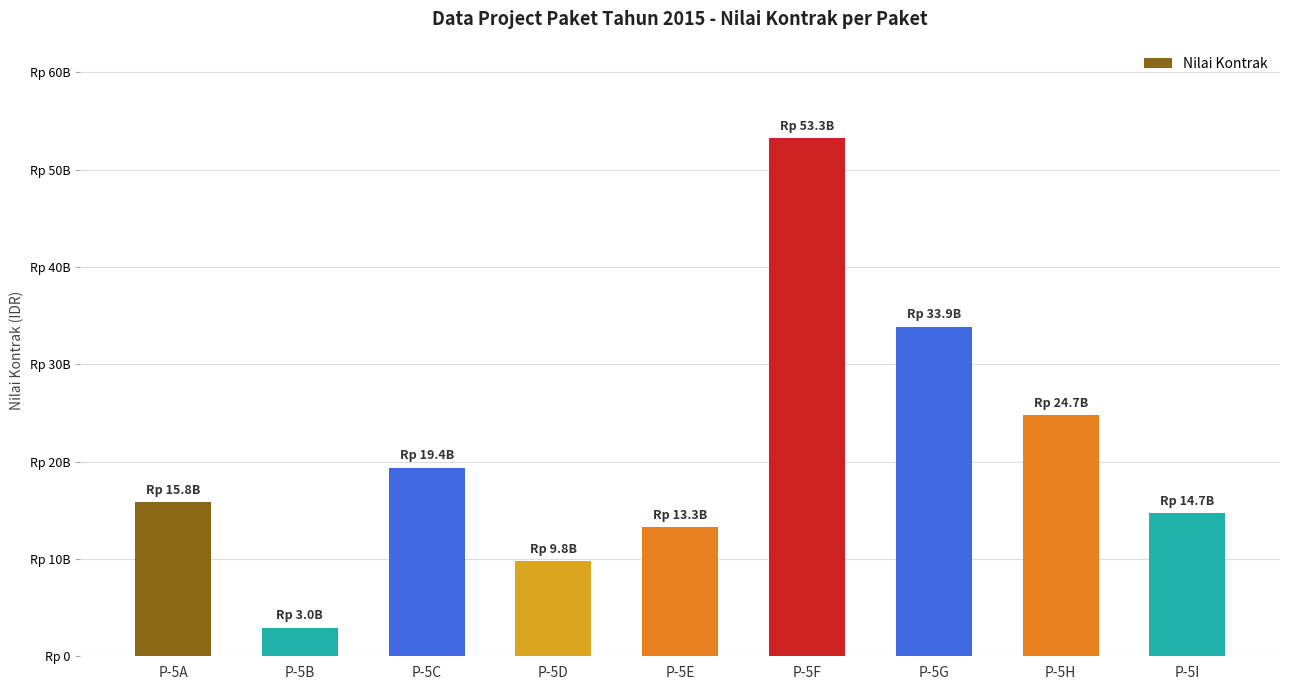

Rank the categories by value from highest to lowest.

P-5F, P-5G, P-5H, P-5C, P-5A, P-5I, P-5E, P-5D, P-5B